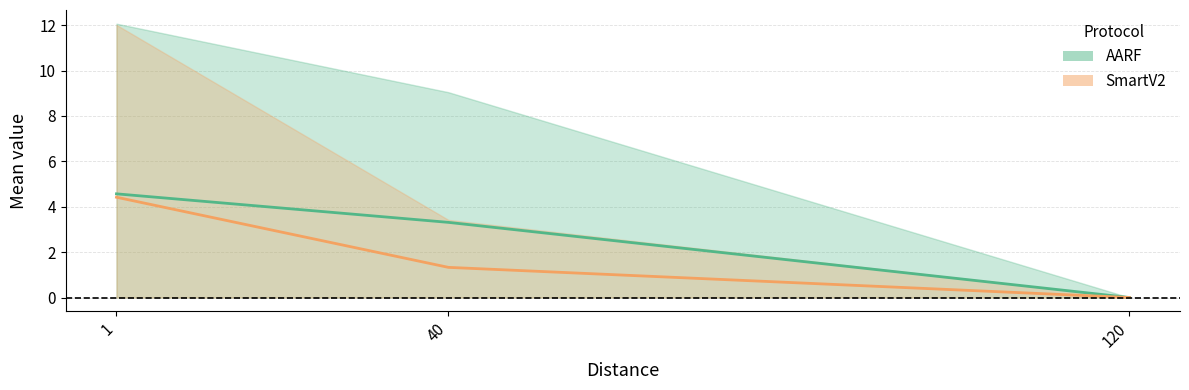

Which series has the largest total across all categories?

AARF